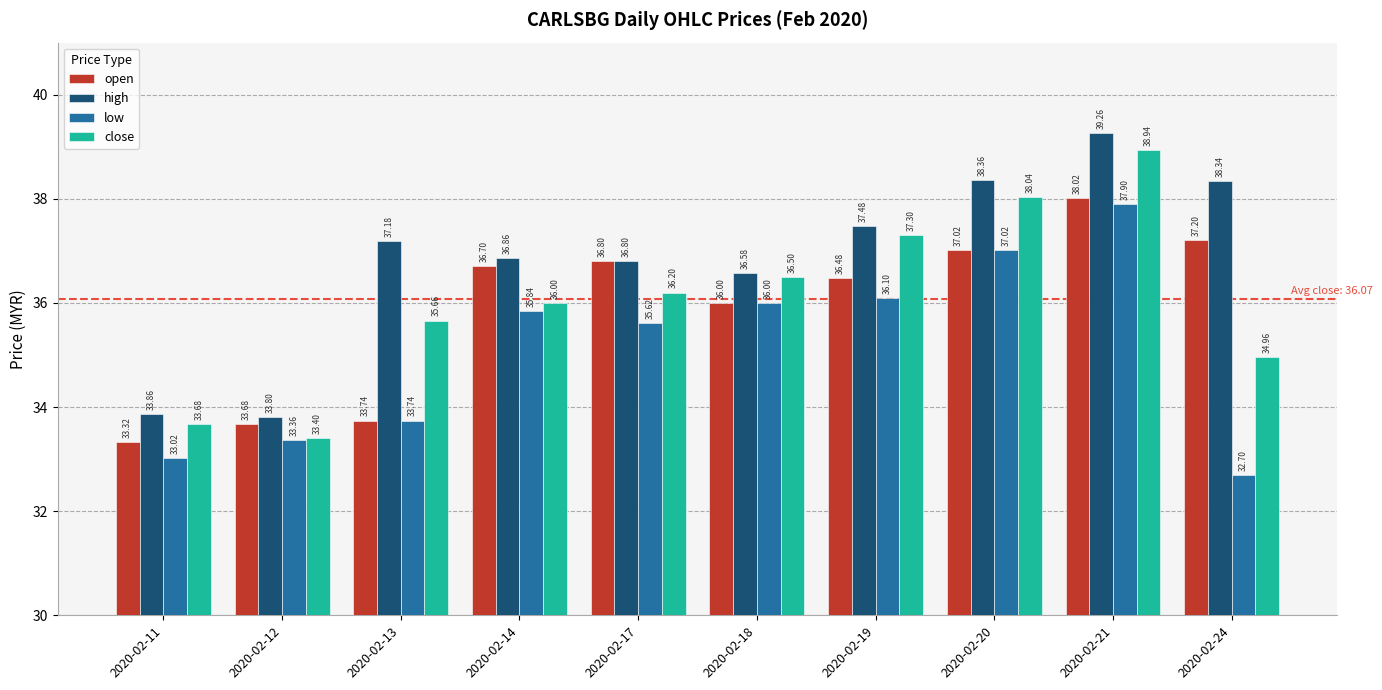

At how many categories does at least one series exceed 33?

10